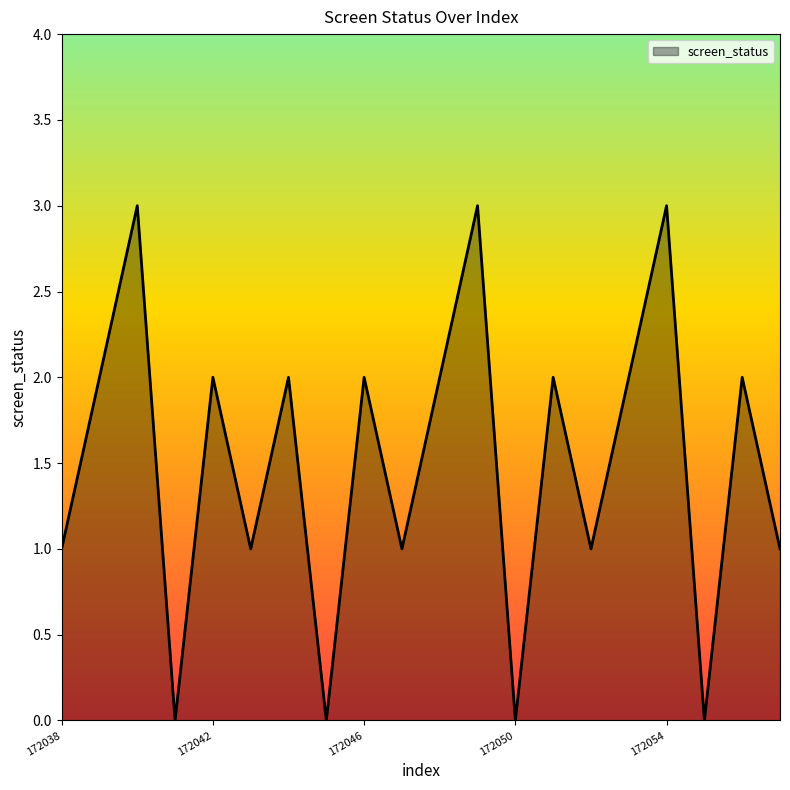

How many lines are shown in the chart?

1